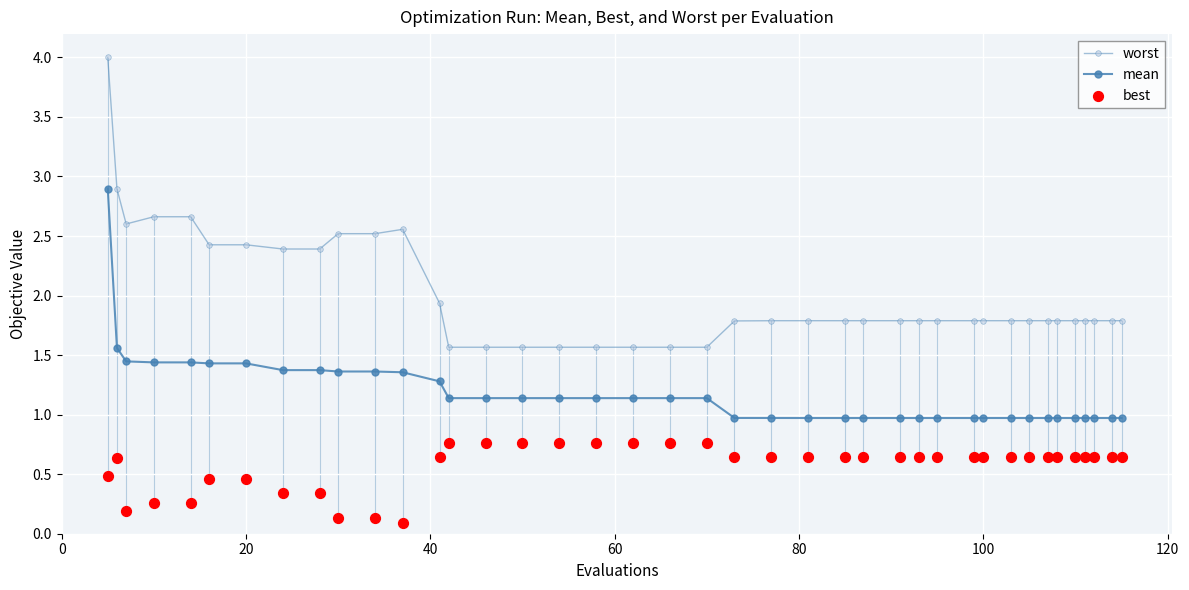

Is the value of best at 120 greater than the value of worst at 26?

No